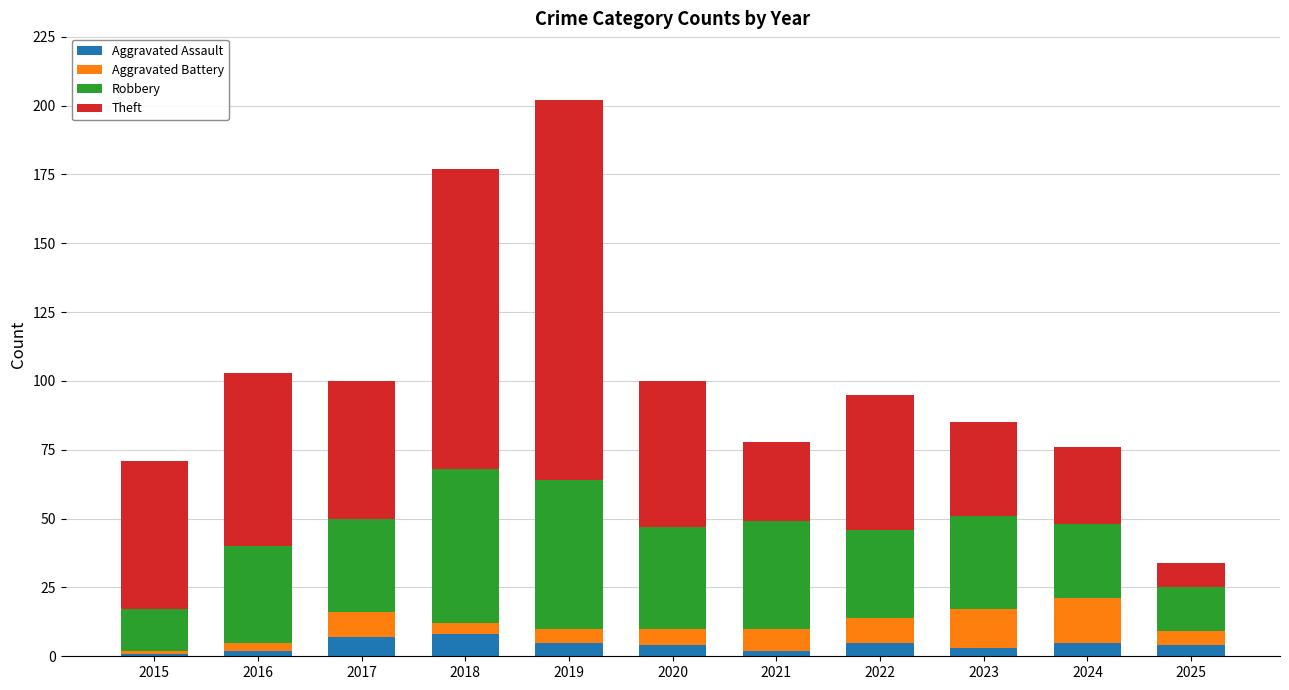

What is the maximum value for Aggravated Assault?

8